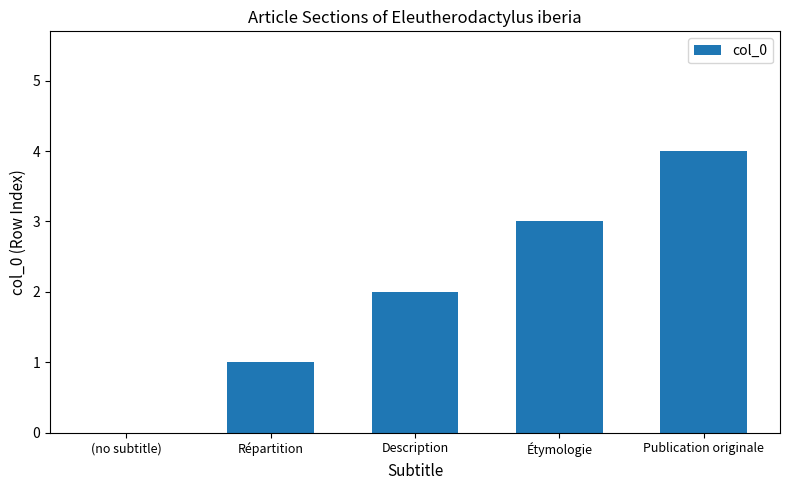

Which category has the highest value across all series?

Publication originale